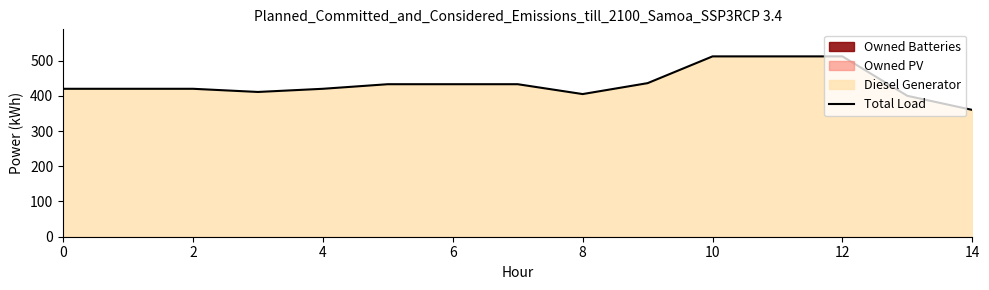

How many interior local valleys (lower than both neighbors) does the data have?

2